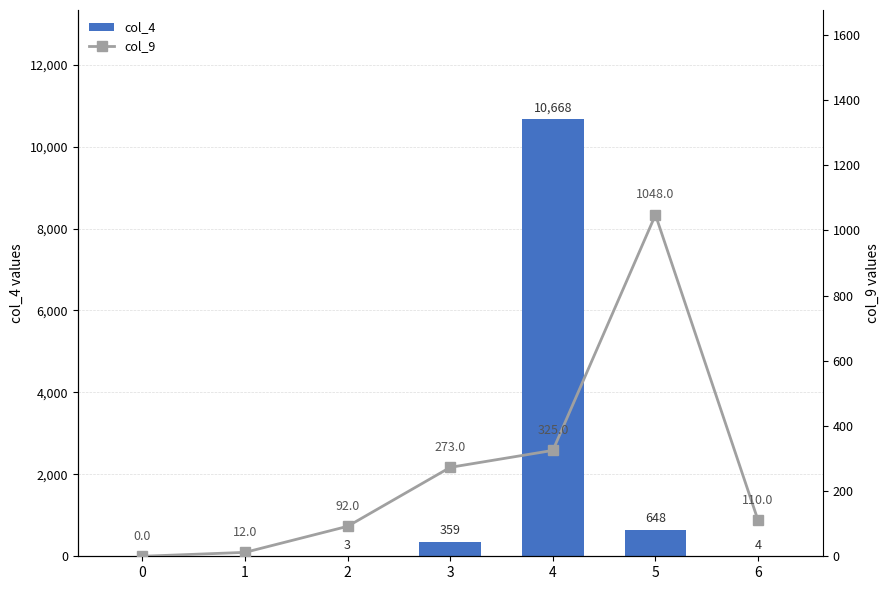

The value of col_4 at 1 is -5047. True or false?

False